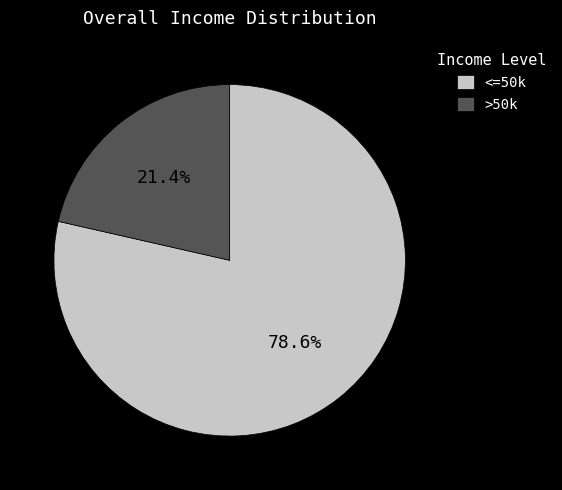

To the nearest percent, what is the difference between the largest and smallest slice percentages?

57%